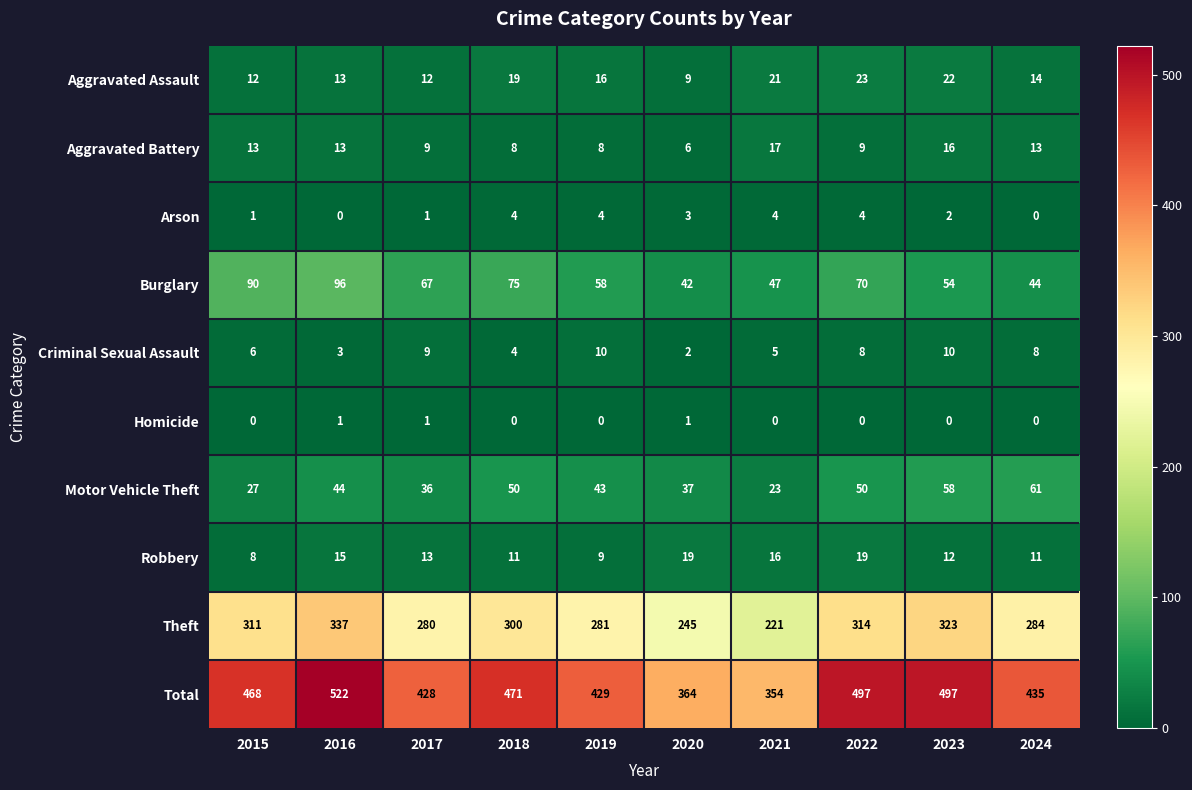

What is the total value across all series at 2019?

858